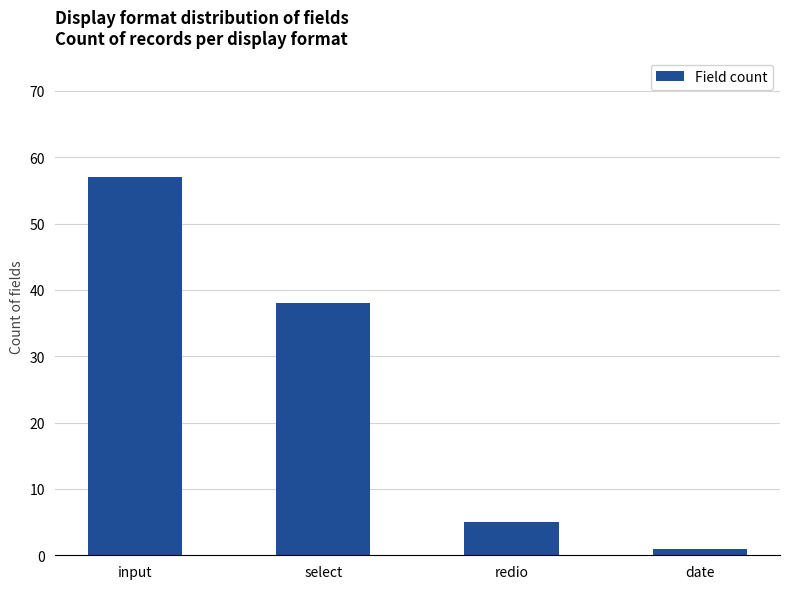

Reading left to right, extract all data points from this chart.

input=57	select=38	redio=5	date=1